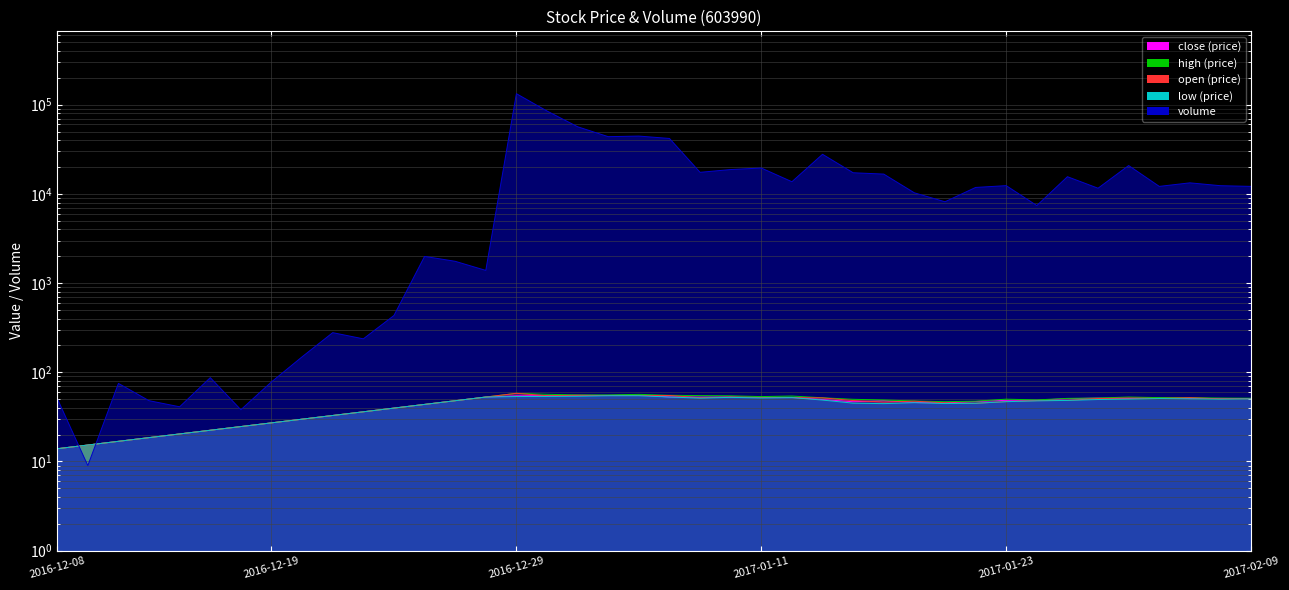

At how many categories does at least one series exceed 21612?

7